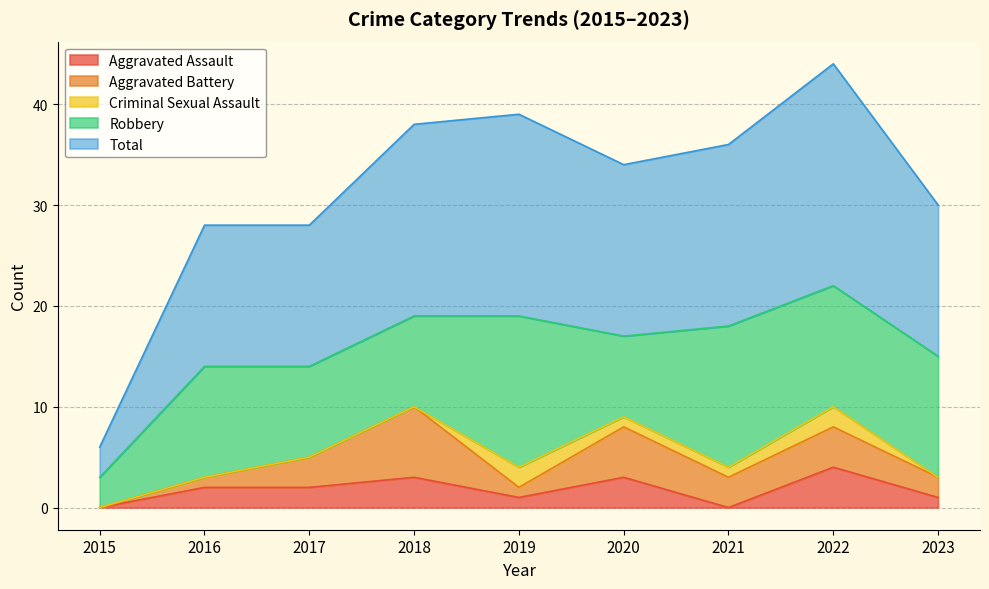

Which series has the largest total across all categories?

Total